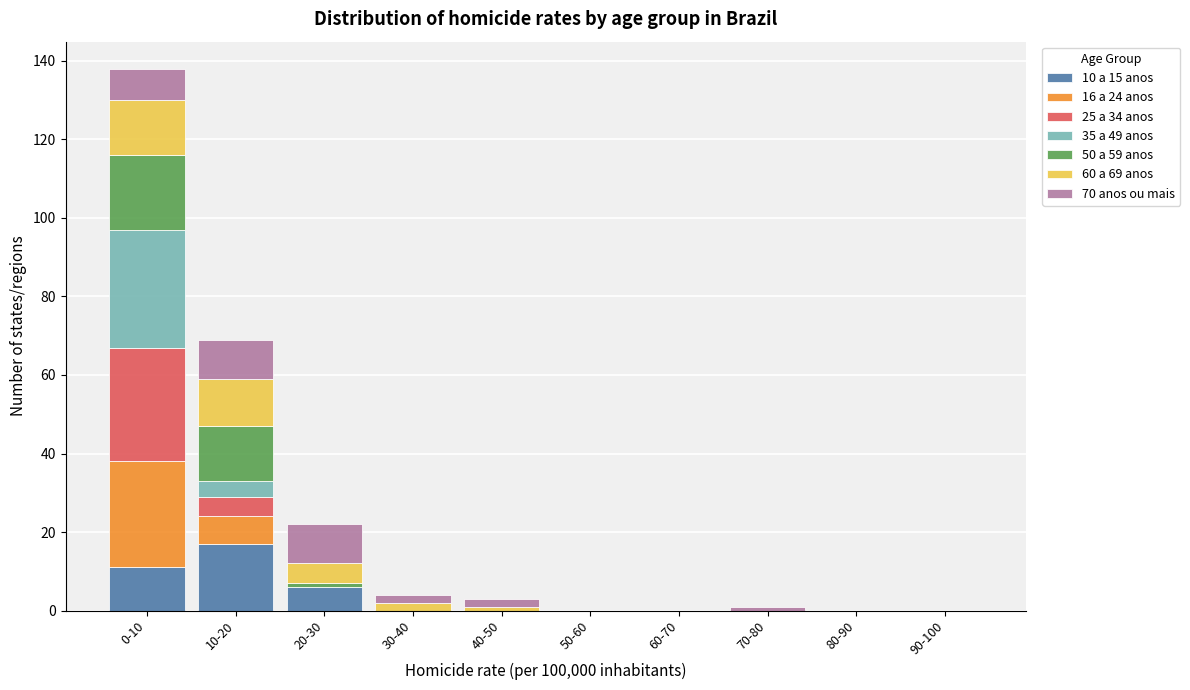

True or false: 10 a 15 anos has a value of 17 at 10-20.

True